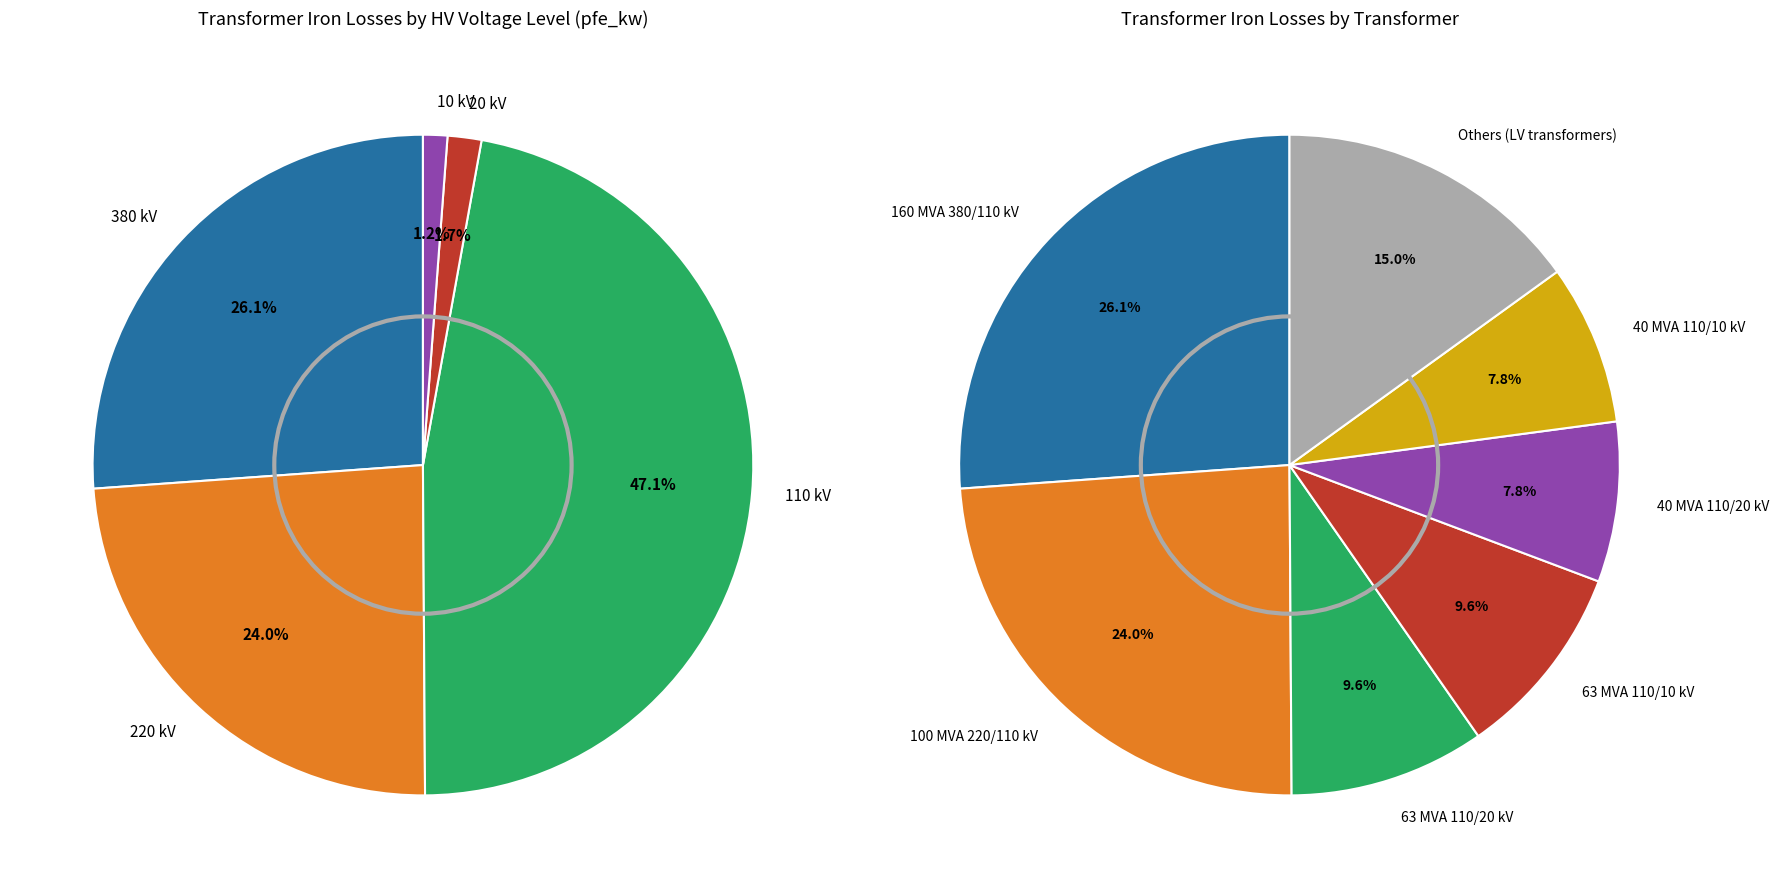

Does any single category account for the majority?

No